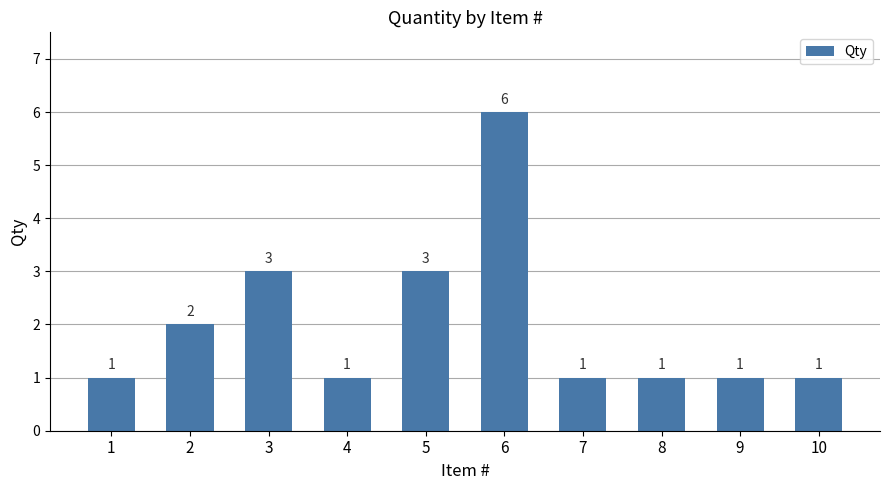

Is it true that the value at 3 is 3?

True